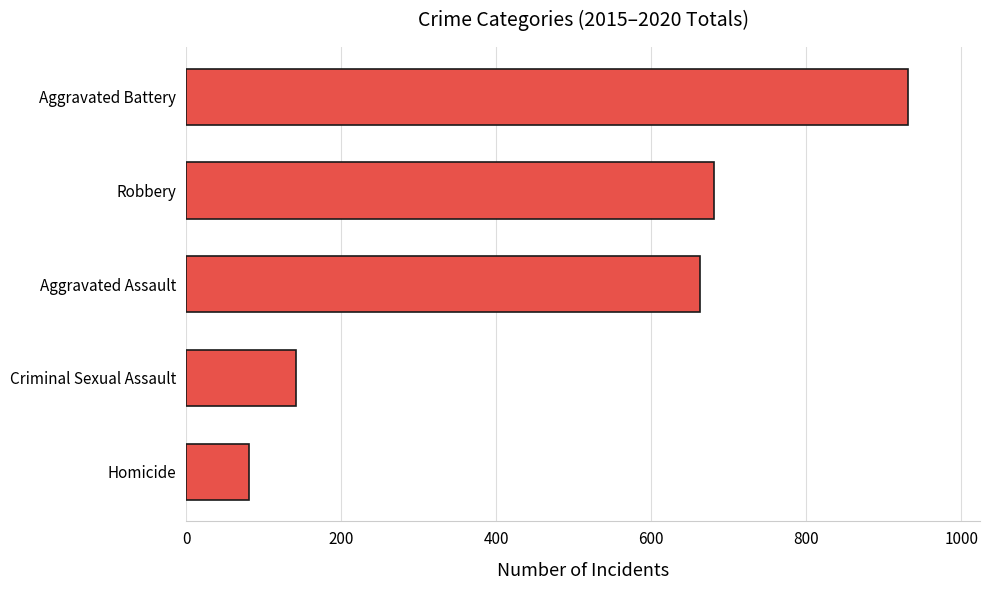

Are the bars grouped side by side (vs. stacked)?

No